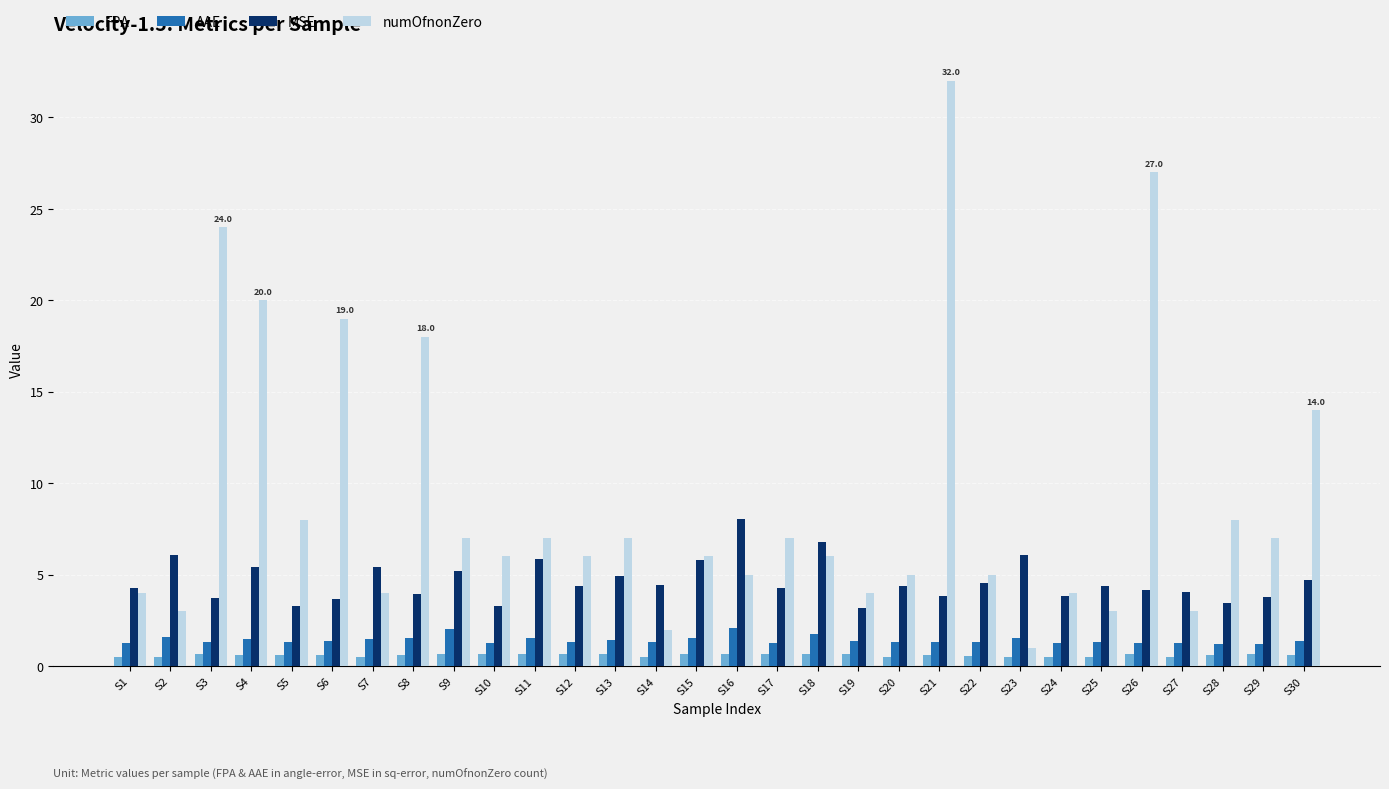

What is the difference between the MSE values at S9 and S30?

0.5